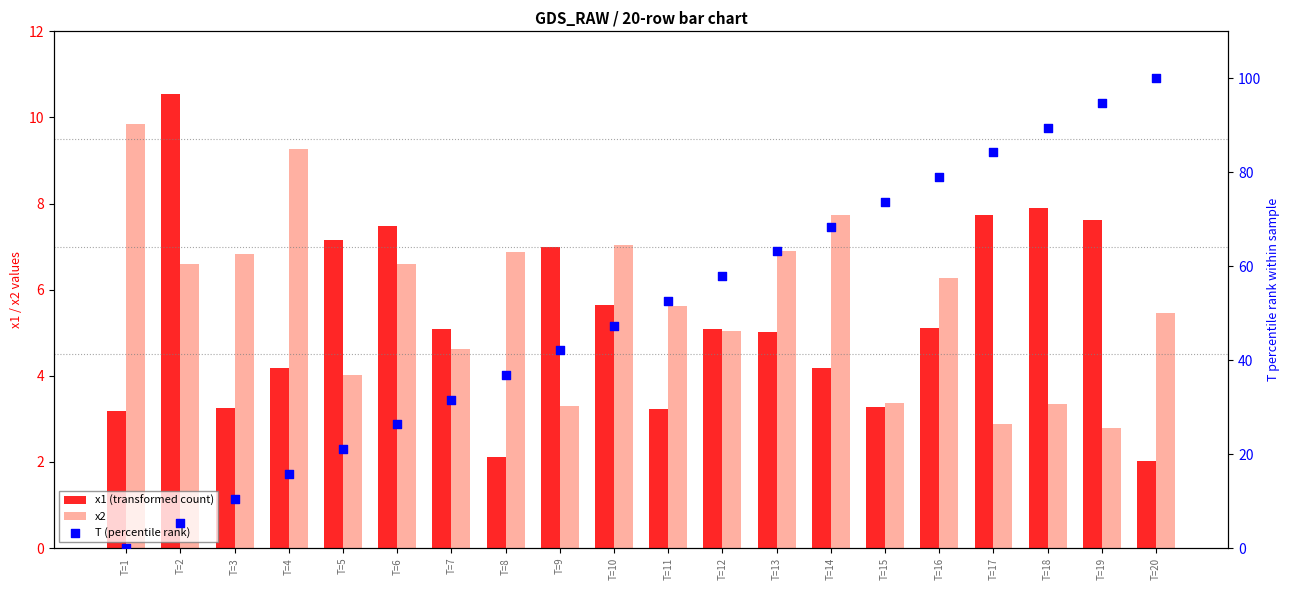

At which category is the sum across all series the highest?

T=20